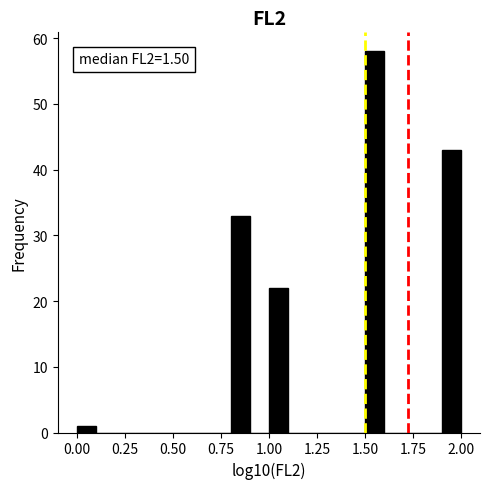

Read against the x-axis, roughly where is the centre of the tallest bar?

1.55